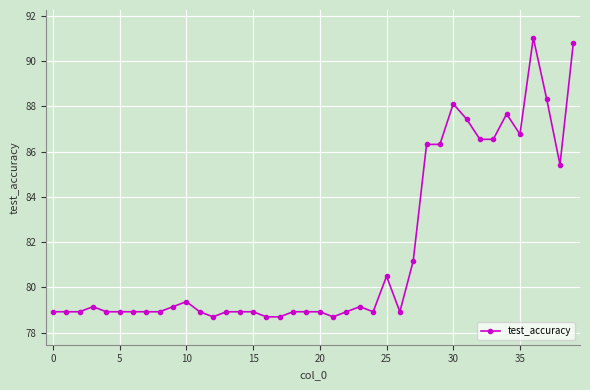

What is the value of the 20th point from the left?

78.9